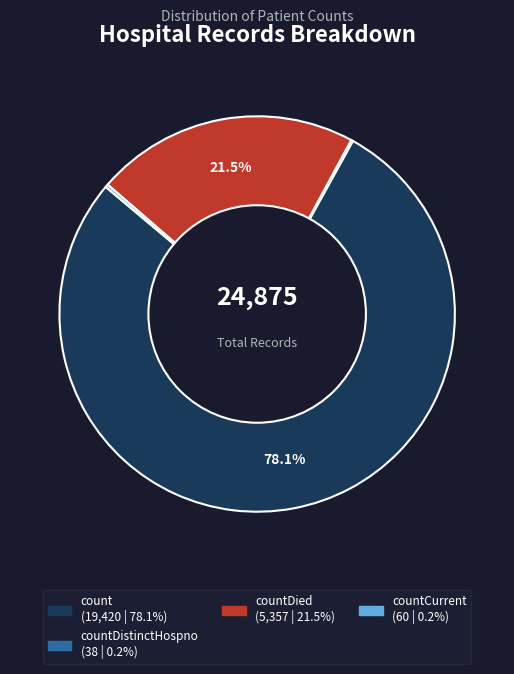

Is there any slice that represents more than half of the pie?

Yes